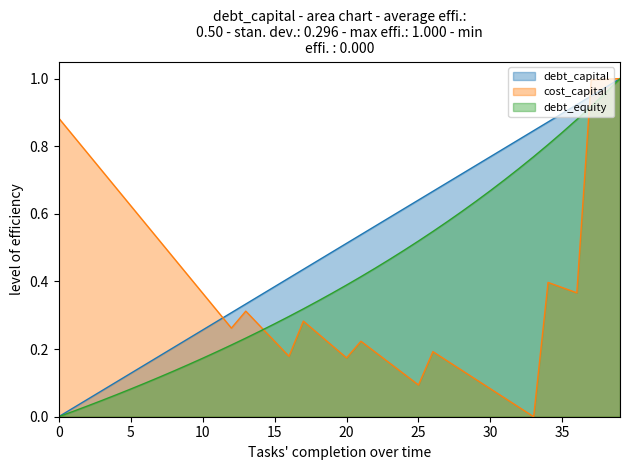

How many interior local peaks does the cost_capital series have?

5